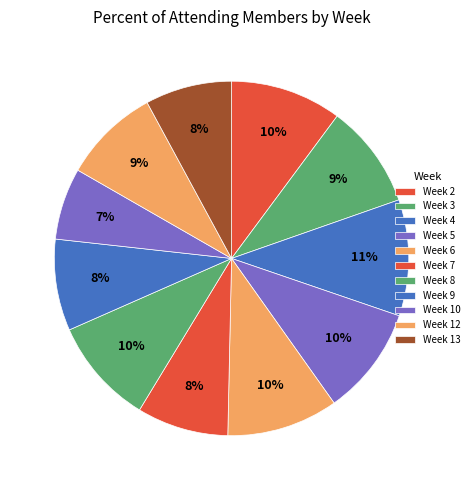

How many segments does this pie chart have?

11